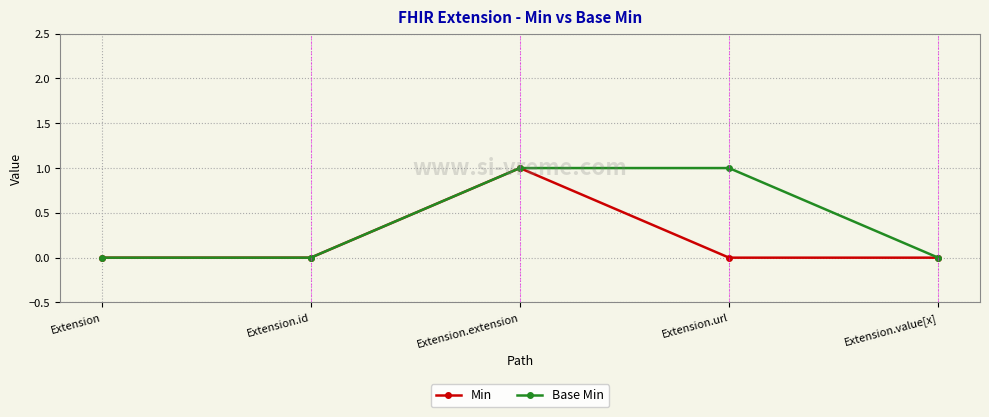

True or false: Base Min has more than 2 interior local peaks.

False